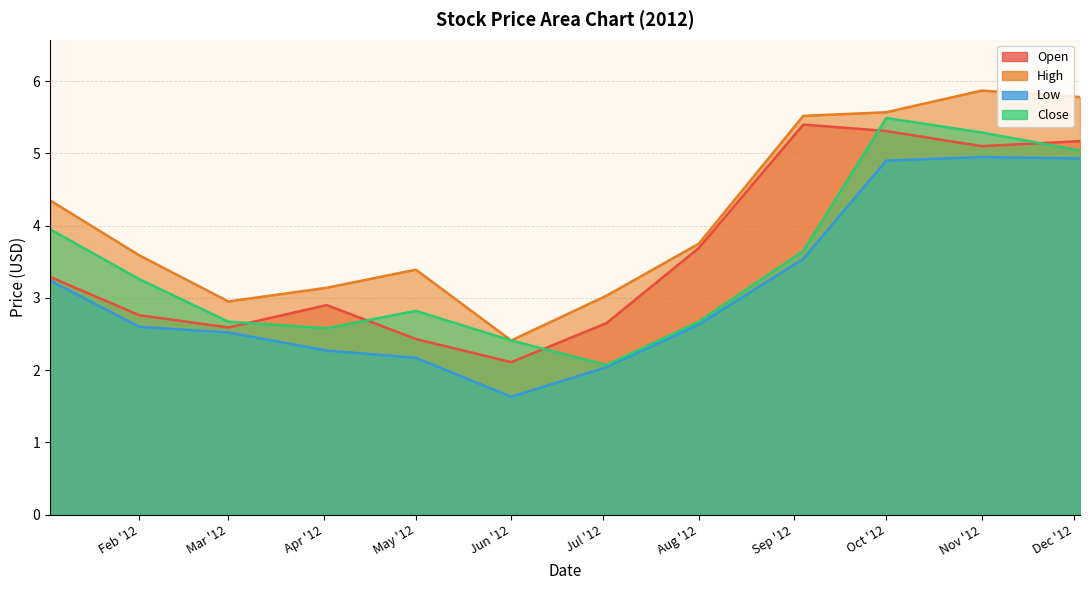

What is the total value across all series at May '12?

10.8